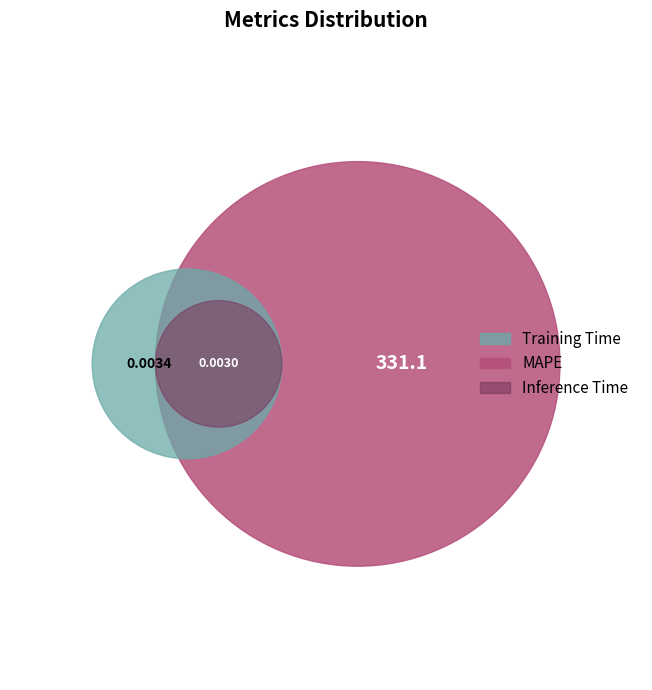

What percentage is NOT represented by Inference Time?

100.0%